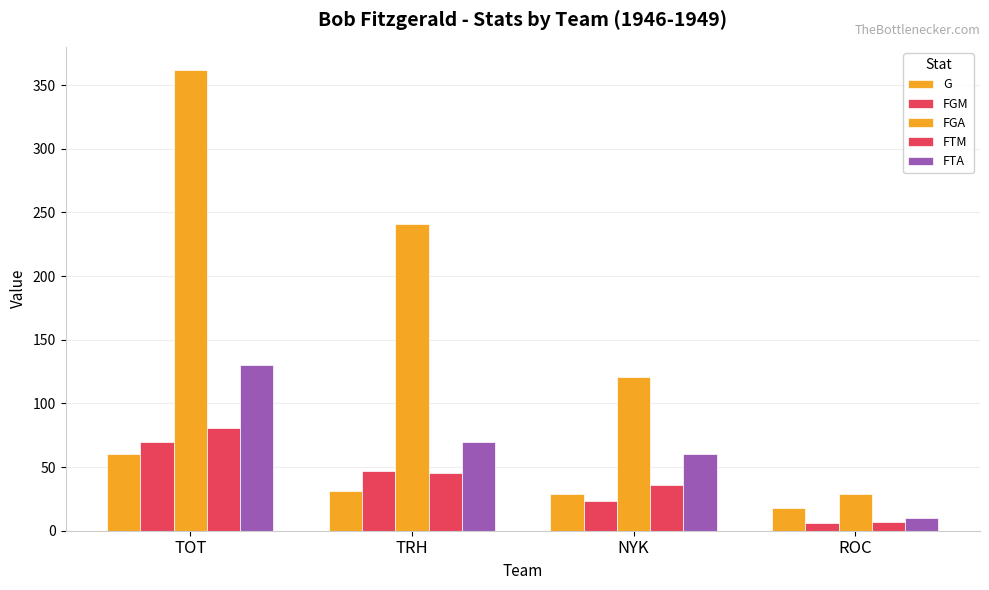

Reading left to right, transcribe all the data shown in this chart.

G: TOT=60	TRH=31	NYK=29	ROC=18
FGM: TOT=70	TRH=47	NYK=23	ROC=6
FGA: TOT=362	TRH=241	NYK=121	ROC=29
FTM: TOT=81	TRH=45	NYK=36	ROC=7
FTA: TOT=130	TRH=70	NYK=60	ROC=10